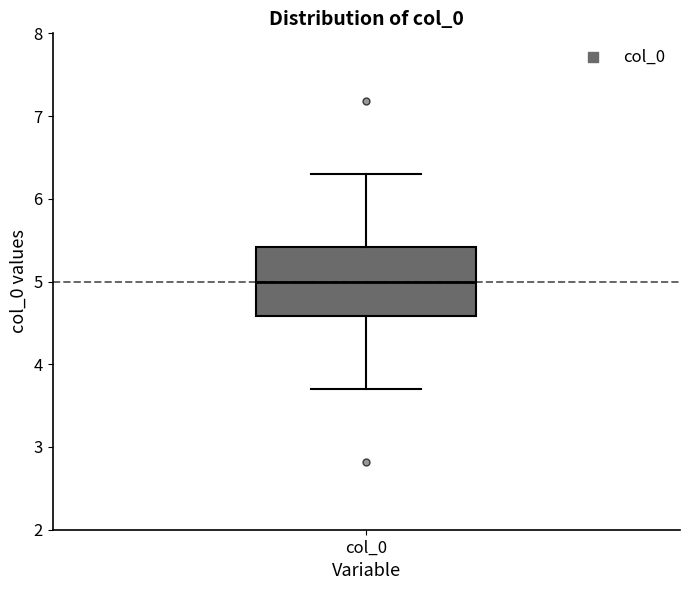

Read this box plot against the y-axis: the position of the median line, the range covered by the box, and the ends of both whiskers. The values are not printed on the chart, so give them approximately, as read against the axis.

median 5.0, box 4.6 to 5.4, whiskers 3.7 to 6.3